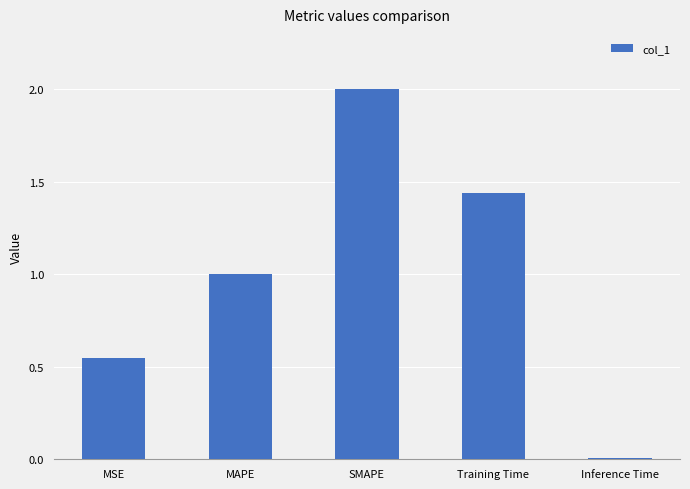

The chart shows a value of 1.2 at SMAPE. True or false?

False